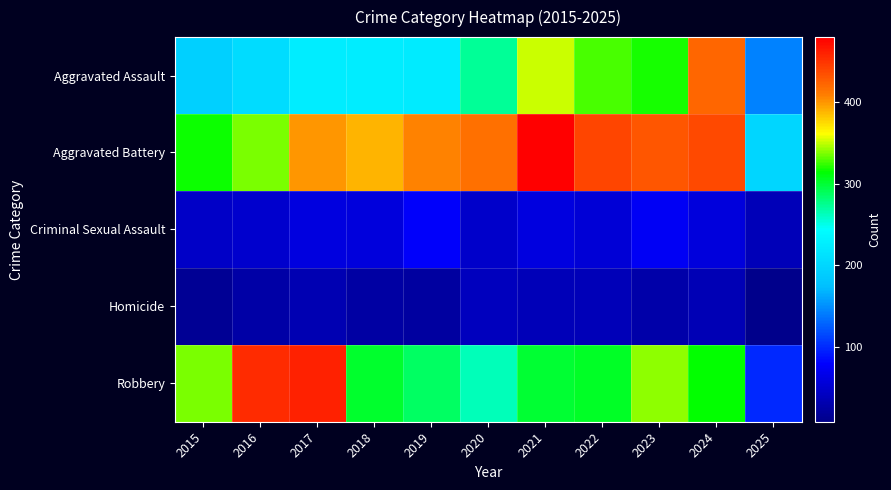

Reading left to right, transcribe all the data shown in this chart.

Aggravated Assault: 2015=194	2016=206	2017=225	2018=225	2019=223	2020=273	2021=352	2022=327	2023=318	2024=422	2025=144
Aggravated Battery: 2015=316	2016=336	2017=400	2018=389	2019=407	2020=415	2021=479	2022=439	2023=431	2024=438	2025=199
Criminal Sexual Assault: 2015=46	2016=50	2017=62	2018=60	2019=77	2020=48	2021=62	2022=55	2023=74	2024=60	2025=38
Homicide: 2015=15	2016=26	2017=33	2018=25	2019=22	2020=41	2021=38	2022=37	2023=28	2024=36	2025=9
Robbery: 2015=337	2016=454	2017=460	2018=301	2019=287	2020=263	2021=300	2022=304	2023=340	2024=315	2025=99